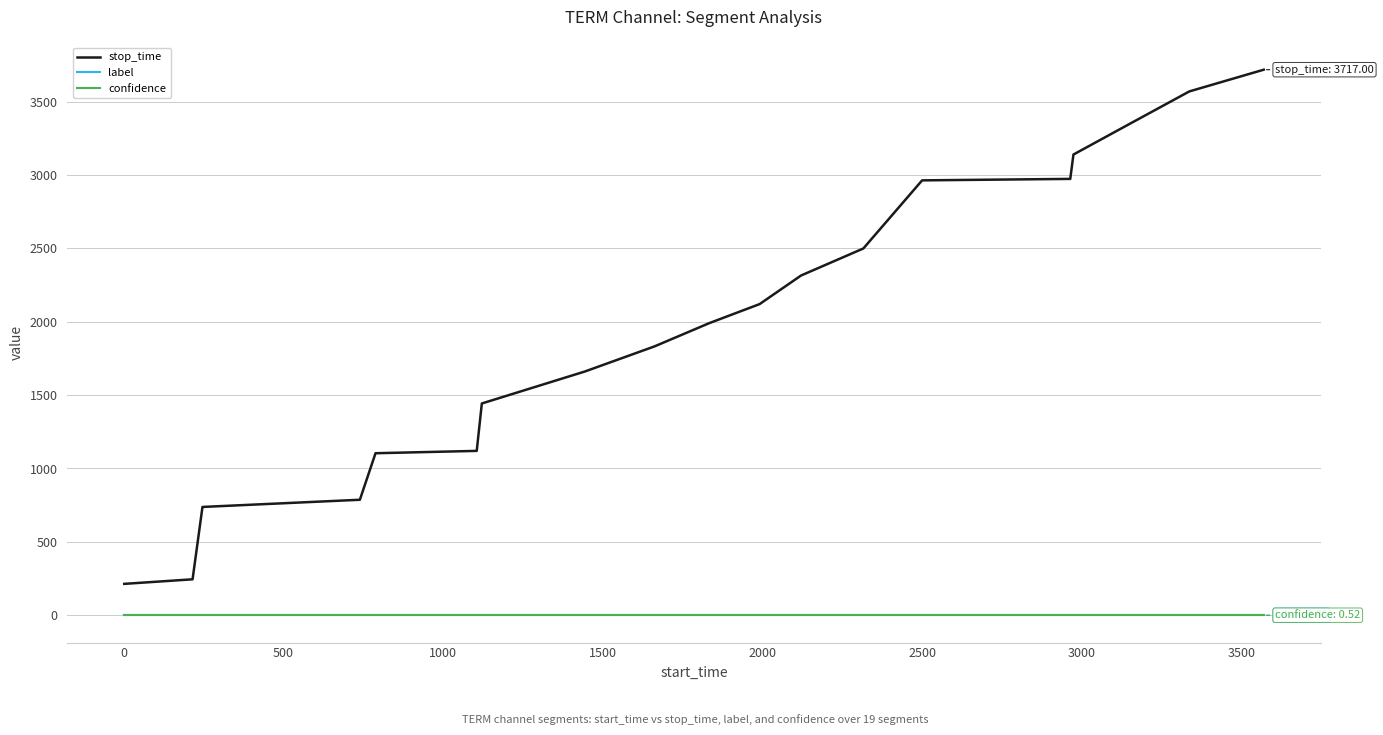

What is the maximum value shown in the chart?

3717.0